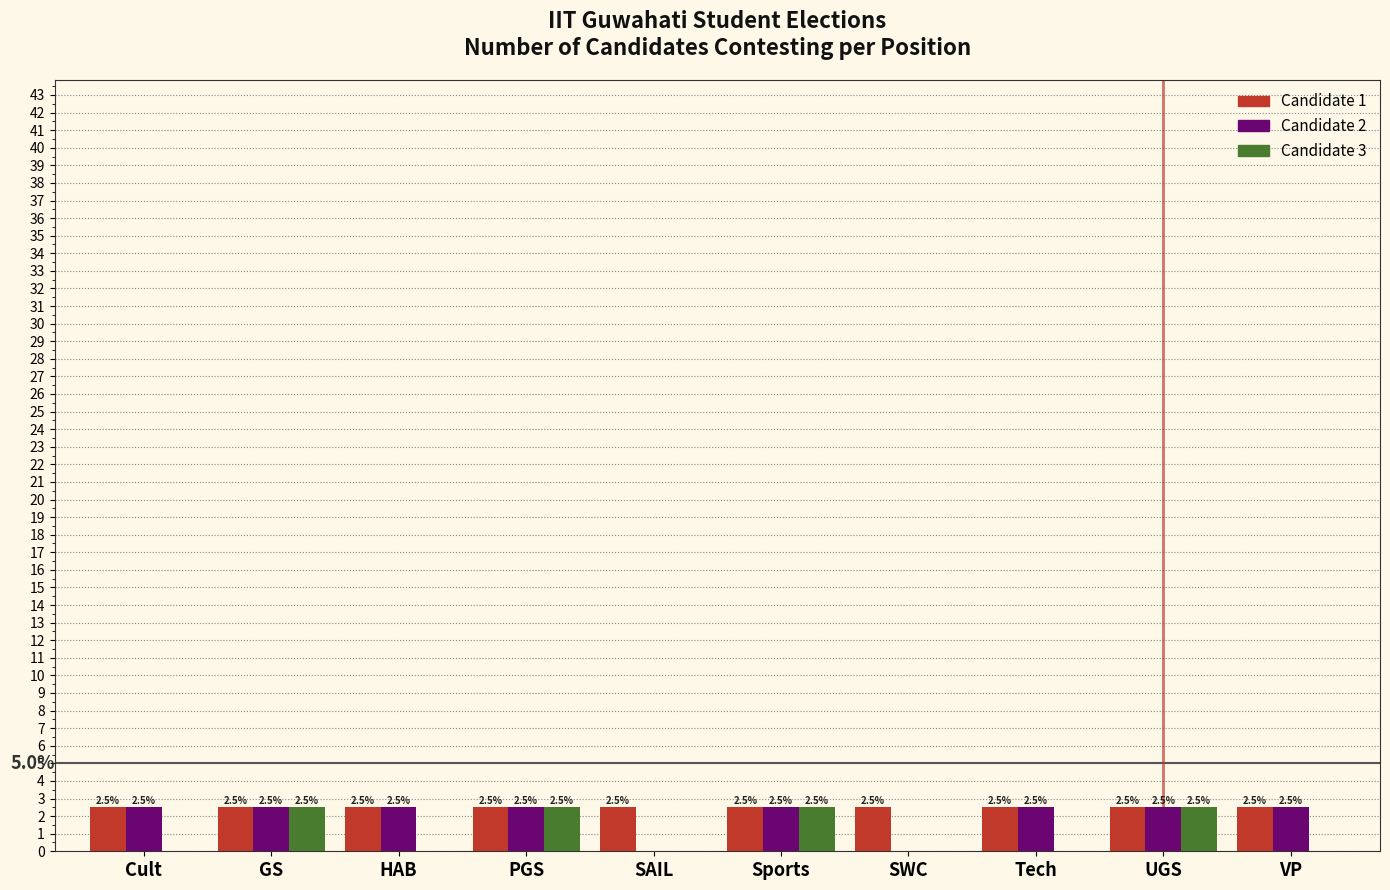

Which series has the largest total across all categories?

Candidate 1